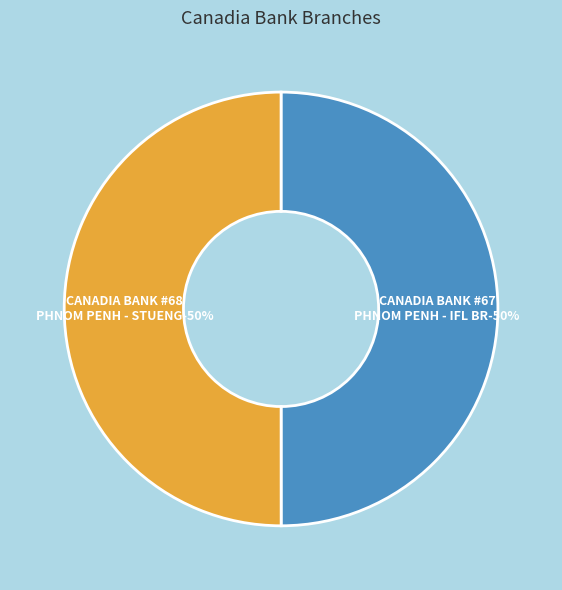

Does CANADIA BANK - #67 - PHNOM PENH - IFL BR represent more than half of the total?

No